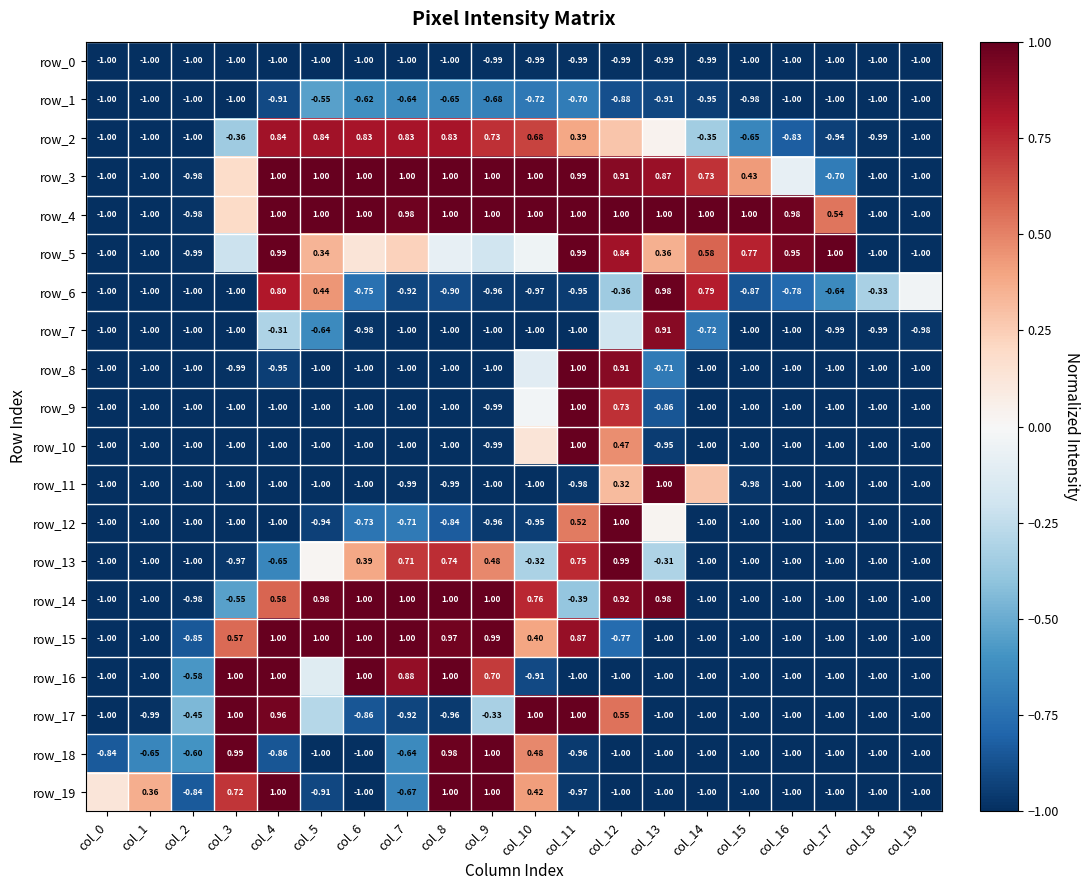

Reading left to right, extract all data points from this chart.

row_0: col_0=-1.0	col_1=-1.0	col_2=-1.0	col_3=-1.0	col_4=-1.0	col_5=-1.0	col_6=-1.0	col_7=-1.0	col_8=-1.0	col_9=-1.0	col_10=-1.0	col_11=-1.0	col_12=-1.0	col_13=-1.0	col_14=-1.0	col_15=-1.0	col_16=-1.0	col_17=-1.0	col_18=-1.0	col_19=-1.0
row_1: col_0=-1.0	col_1=-1.0	col_2=-1.0	col_3=-1.0	col_4=-0.9	col_5=-0.5	col_6=-0.6	col_7=-0.6	col_8=-0.6	col_9=-0.7	col_10=-0.7	col_11=-0.7	col_12=-0.9	col_13=-0.9	col_14=-0.9	col_15=-1.0	col_16=-1.0	col_17=-1.0	col_18=-1.0	col_19=-1.0
row_2: col_0=-1.0	col_1=-1.0	col_2=-1.0	col_3=-0.4	col_4=0.8	col_5=0.8	col_6=0.8	col_7=0.8	col_8=0.8	col_9=0.7	col_10=0.7	col_11=0.4	col_12=0.3	col_13=0.0	col_14=-0.3	col_15=-0.7	col_16=-0.8	col_17=-0.9	col_18=-1.0	col_19=-1.0
row_3: col_0=-1.0	col_1=-1.0	col_2=-1.0	col_3=0.2	col_4=1.0	col_5=1.0	col_6=1.0	col_7=1.0	col_8=1.0	col_9=1.0	col_10=1.0	col_11=1.0	col_12=0.9	col_13=0.9	col_14=0.7	col_15=0.4	col_16=-0.1	col_17=-0.7	col_18=-1.0	col_19=-1.0
row_4: col_0=-1.0	col_1=-1.0	col_2=-1.0	col_3=0.2	col_4=1.0	col_5=1.0	col_6=1.0	col_7=1.0	col_8=1.0	col_9=1.0	col_10=1.0	col_11=1.0	col_12=1.0	col_13=1.0	col_14=1.0	col_15=1.0	col_16=1.0	col_17=0.5	col_18=-1.0	col_19=-1.0
row_5: col_0=-1.0	col_1=-1.0	col_2=-1.0	col_3=-0.2	col_4=1.0	col_5=0.3	col_6=0.1	col_7=0.2	col_8=-0.1	col_9=-0.2	col_10=-0.0	col_11=1.0	col_12=0.8	col_13=0.4	col_14=0.6	col_15=0.8	col_16=1.0	col_17=1.0	col_18=-1.0	col_19=-1.0
row_6: col_0=-1.0	col_1=-1.0	col_2=-1.0	col_3=-1.0	col_4=0.8	col_5=0.4	col_6=-0.7	col_7=-0.9	col_8=-0.9	col_9=-1.0	col_10=-1.0	col_11=-1.0	col_12=-0.4	col_13=1.0	col_14=0.8	col_15=-0.9	col_16=-0.8	col_17=-0.6	col_18=-0.3	col_19=-0.0
row_7: col_0=-1.0	col_1=-1.0	col_2=-1.0	col_3=-1.0	col_4=-0.3	col_5=-0.6	col_6=-1.0	col_7=-1.0	col_8=-1.0	col_9=-1.0	col_10=-1.0	col_11=-1.0	col_12=-0.2	col_13=0.9	col_14=-0.7	col_15=-1.0	col_16=-1.0	col_17=-1.0	col_18=-1.0	col_19=-1.0
row_8: col_0=-1.0	col_1=-1.0	col_2=-1.0	col_3=-1.0	col_4=-0.9	col_5=-1.0	col_6=-1.0	col_7=-1.0	col_8=-1.0	col_9=-1.0	col_10=-0.1	col_11=1.0	col_12=0.9	col_13=-0.7	col_14=-1.0	col_15=-1.0	col_16=-1.0	col_17=-1.0	col_18=-1.0	col_19=-1.0
row_9: col_0=-1.0	col_1=-1.0	col_2=-1.0	col_3=-1.0	col_4=-1.0	col_5=-1.0	col_6=-1.0	col_7=-1.0	col_8=-1.0	col_9=-1.0	col_10=-0.0	col_11=1.0	col_12=0.7	col_13=-0.9	col_14=-1.0	col_15=-1.0	col_16=-1.0	col_17=-1.0	col_18=-1.0	col_19=-1.0
row_10: col_0=-1.0	col_1=-1.0	col_2=-1.0	col_3=-1.0	col_4=-1.0	col_5=-1.0	col_6=-1.0	col_7=-1.0	col_8=-1.0	col_9=-1.0	col_10=0.1	col_11=1.0	col_12=0.5	col_13=-1.0	col_14=-1.0	col_15=-1.0	col_16=-1.0	col_17=-1.0	col_18=-1.0	col_19=-1.0
row_11: col_0=-1.0	col_1=-1.0	col_2=-1.0	col_3=-1.0	col_4=-1.0	col_5=-1.0	col_6=-1.0	col_7=-1.0	col_8=-1.0	col_9=-1.0	col_10=-1.0	col_11=-1.0	col_12=0.3	col_13=1.0	col_14=0.3	col_15=-1.0	col_16=-1.0	col_17=-1.0	col_18=-1.0	col_19=-1.0
row_12: col_0=-1.0	col_1=-1.0	col_2=-1.0	col_3=-1.0	col_4=-1.0	col_5=-0.9	col_6=-0.7	col_7=-0.7	col_8=-0.8	col_9=-1.0	col_10=-0.9	col_11=0.5	col_12=1.0	col_13=0.0	col_14=-1.0	col_15=-1.0	col_16=-1.0	col_17=-1.0	col_18=-1.0	col_19=-1.0
row_13: col_0=-1.0	col_1=-1.0	col_2=-1.0	col_3=-1.0	col_4=-0.7	col_5=0.0	col_6=0.4	col_7=0.7	col_8=0.7	col_9=0.5	col_10=-0.3	col_11=0.7	col_12=1.0	col_13=-0.3	col_14=-1.0	col_15=-1.0	col_16=-1.0	col_17=-1.0	col_18=-1.0	col_19=-1.0
row_14: col_0=-1.0	col_1=-1.0	col_2=-1.0	col_3=-0.5	col_4=0.6	col_5=1.0	col_6=1.0	col_7=1.0	col_8=1.0	col_9=1.0	col_10=0.8	col_11=-0.4	col_12=0.9	col_13=1.0	col_14=-1.0	col_15=-1.0	col_16=-1.0	col_17=-1.0	col_18=-1.0	col_19=-1.0
row_15: col_0=-1.0	col_1=-1.0	col_2=-0.9	col_3=0.6	col_4=1.0	col_5=1.0	col_6=1.0	col_7=1.0	col_8=1.0	col_9=1.0	col_10=0.4	col_11=0.9	col_12=-0.8	col_13=-1.0	col_14=-1.0	col_15=-1.0	col_16=-1.0	col_17=-1.0	col_18=-1.0	col_19=-1.0
row_16: col_0=-1.0	col_1=-1.0	col_2=-0.6	col_3=1.0	col_4=1.0	col_5=-0.1	col_6=1.0	col_7=0.9	col_8=1.0	col_9=0.7	col_10=-0.9	col_11=-1.0	col_12=-1.0	col_13=-1.0	col_14=-1.0	col_15=-1.0	col_16=-1.0	col_17=-1.0	col_18=-1.0	col_19=-1.0
row_17: col_0=-1.0	col_1=-1.0	col_2=-0.5	col_3=1.0	col_4=1.0	col_5=-0.3	col_6=-0.9	col_7=-0.9	col_8=-1.0	col_9=-0.3	col_10=1.0	col_11=1.0	col_12=0.5	col_13=-1.0	col_14=-1.0	col_15=-1.0	col_16=-1.0	col_17=-1.0	col_18=-1.0	col_19=-1.0
row_18: col_0=-0.8	col_1=-0.7	col_2=-0.6	col_3=1.0	col_4=-0.9	col_5=-1.0	col_6=-1.0	col_7=-0.6	col_8=1.0	col_9=1.0	col_10=0.5	col_11=-1.0	col_12=-1.0	col_13=-1.0	col_14=-1.0	col_15=-1.0	col_16=-1.0	col_17=-1.0	col_18=-1.0	col_19=-1.0
row_19: col_0=0.1	col_1=0.4	col_2=-0.8	col_3=0.7	col_4=1.0	col_5=-0.9	col_6=-1.0	col_7=-0.7	col_8=1.0	col_9=1.0	col_10=0.4	col_11=-1.0	col_12=-1.0	col_13=-1.0	col_14=-1.0	col_15=-1.0	col_16=-1.0	col_17=-1.0	col_18=-1.0	col_19=-1.0